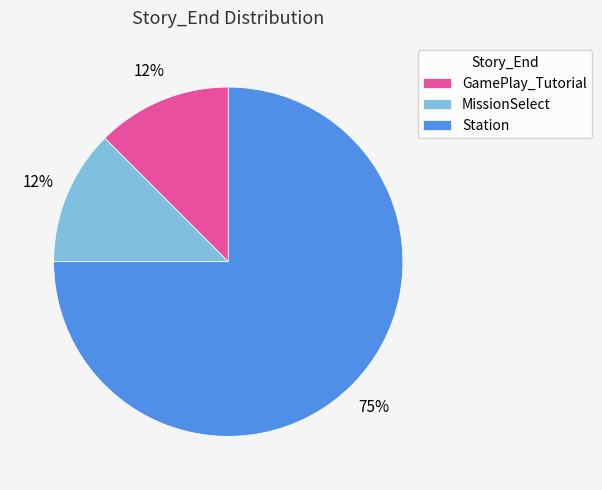

Which category has the biggest portion of the pie?

Station